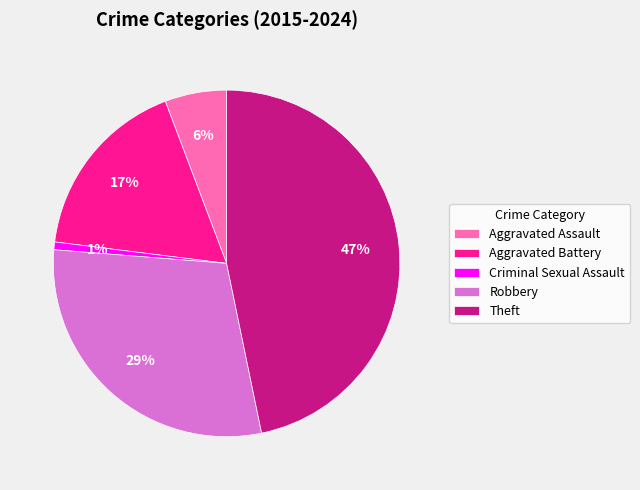

Which has a higher value, Aggravated Assault or Aggravated Battery?

Aggravated Battery